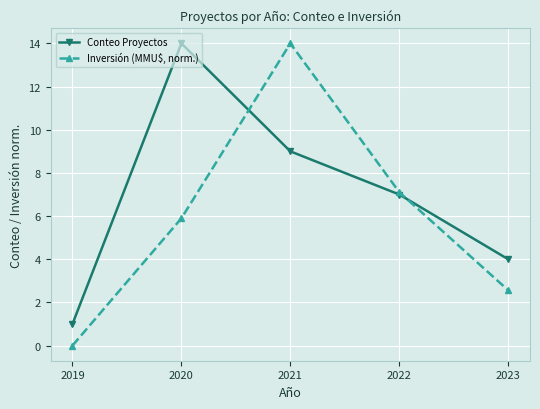

At 2020, list the series in order from smallest to largest.

Inversión (MMU$, norm.), Conteo Proyectos